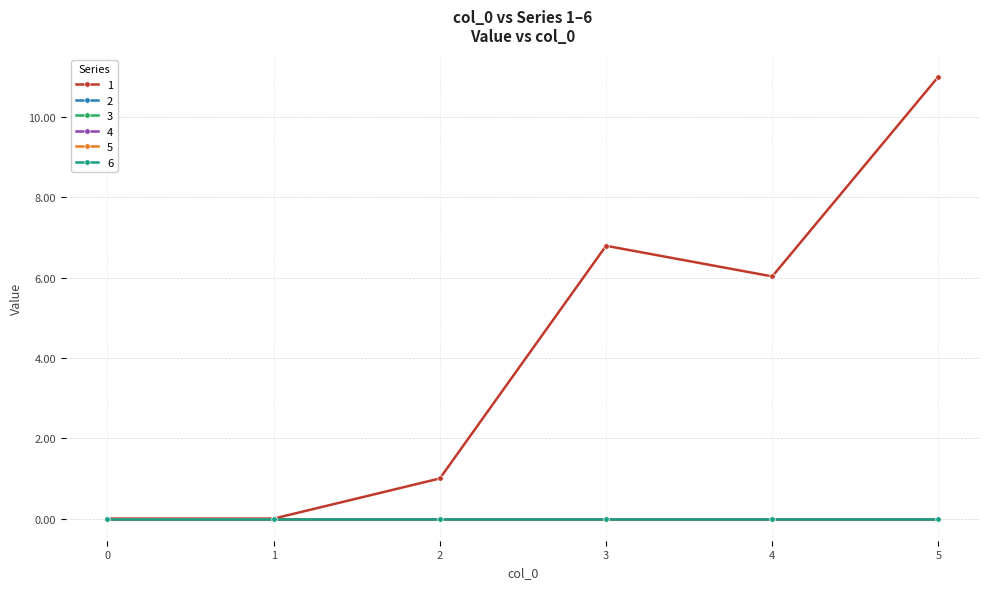

Does the chart have visible grid lines?

Yes